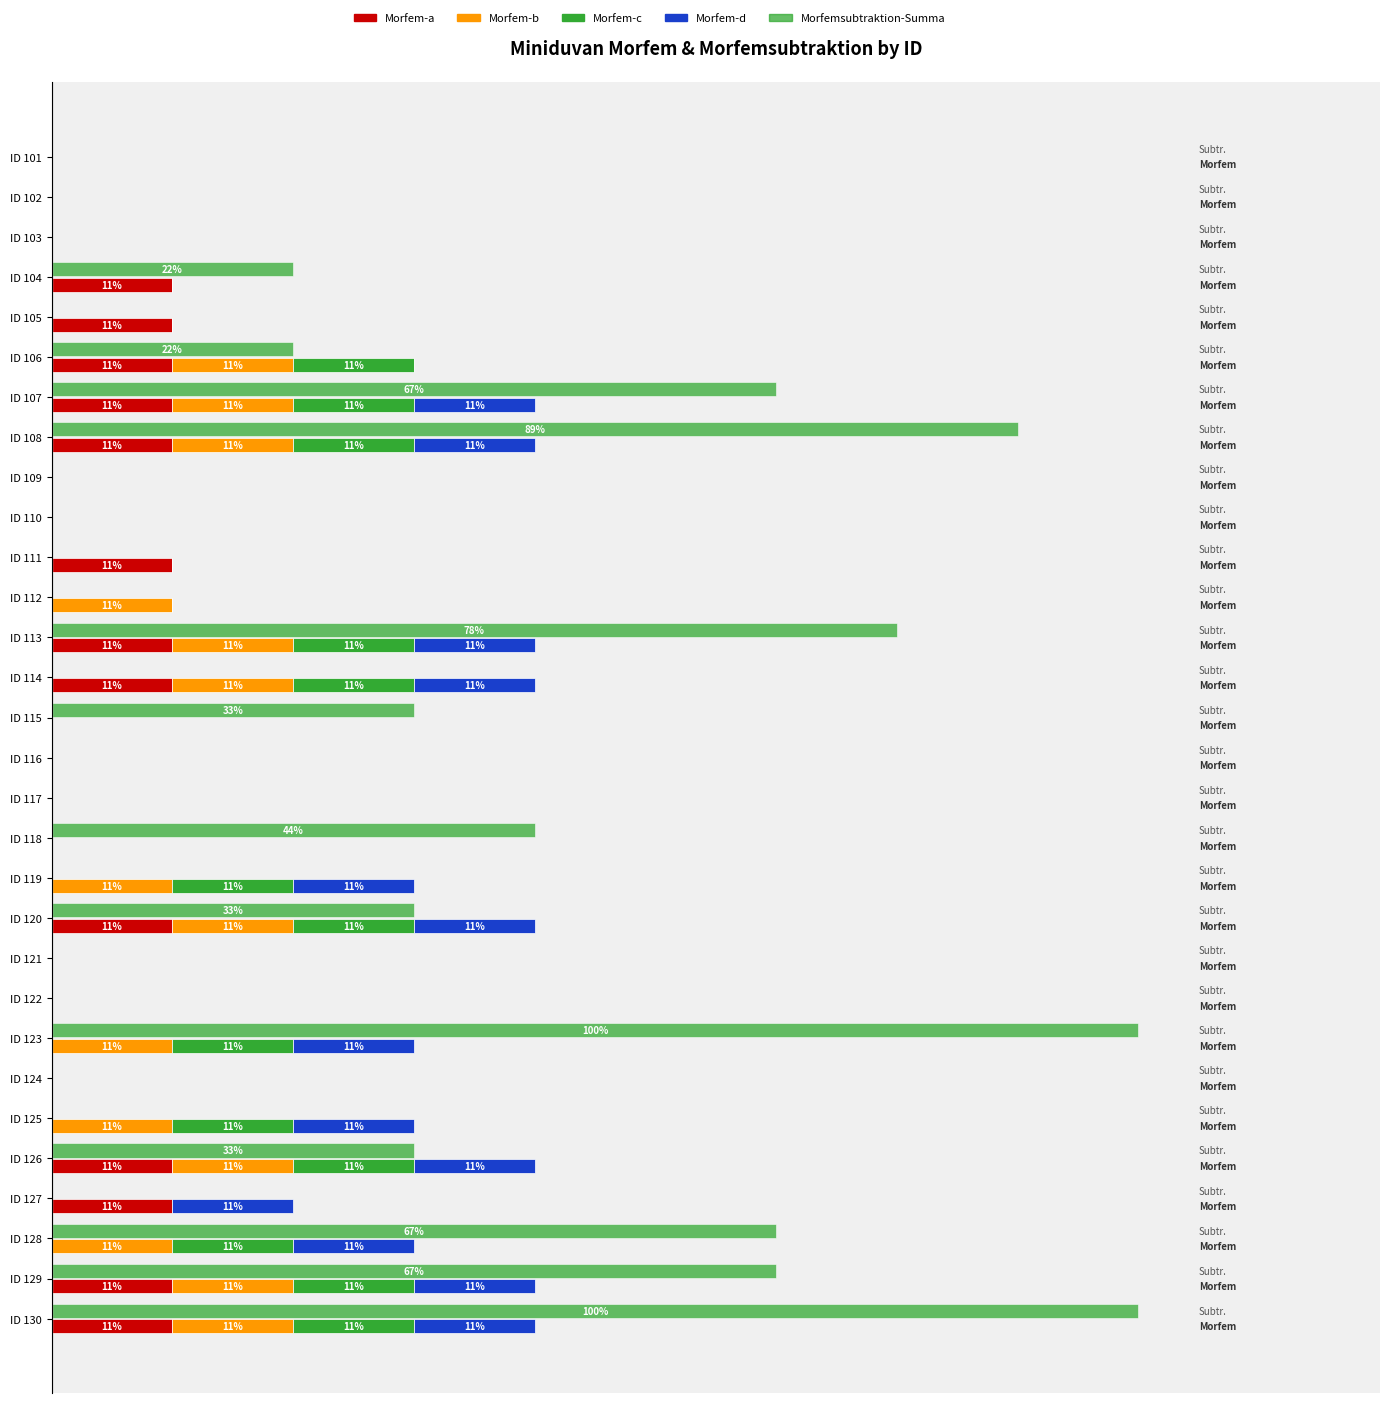

What are all the series names shown in the legend?

Morfem-a, Morfem-b, Morfem-c, Morfem-d, Morfemsubtraktion-Summa